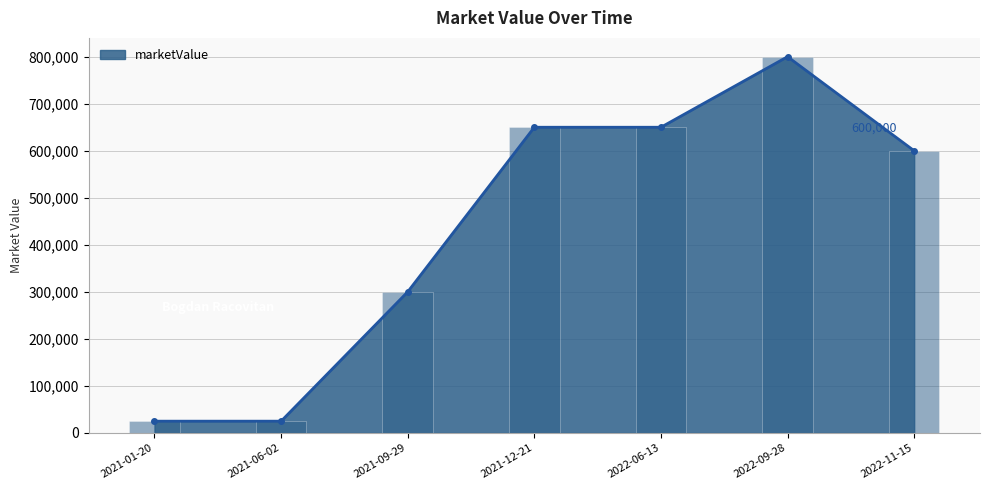

Where is the data nearest to the value 412500?

2021-09-29